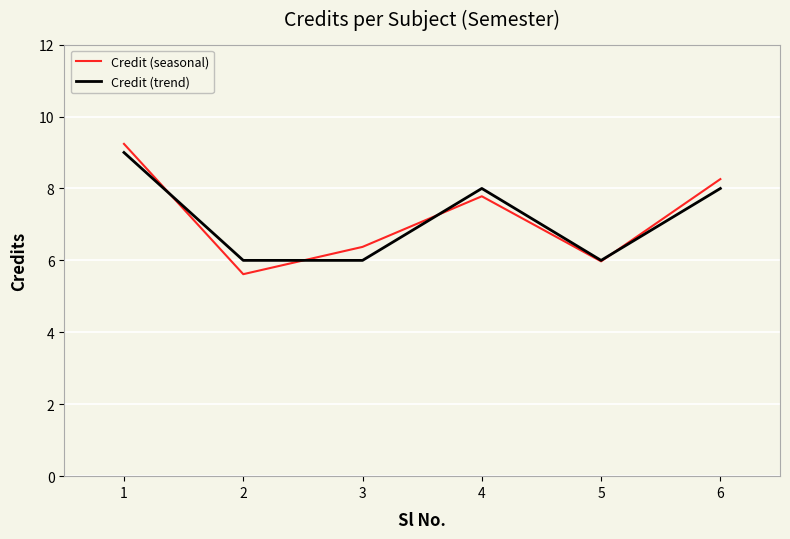

Which series has the widest spread of values?

Credit (seasonal)